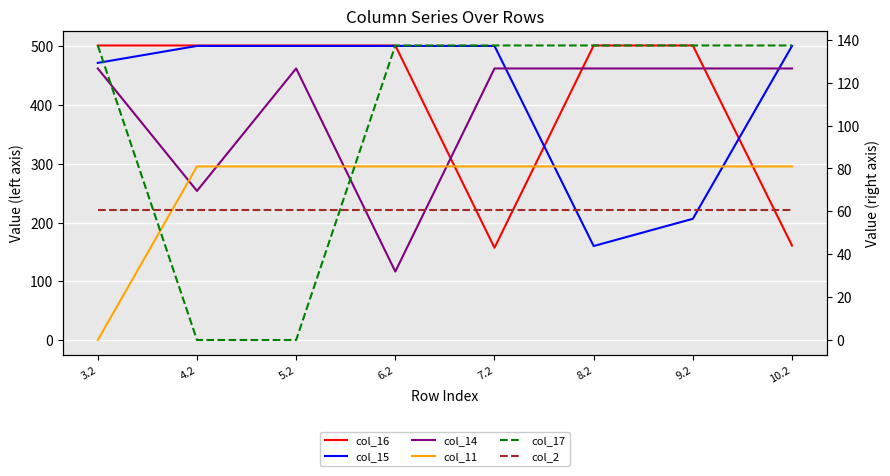

How many intersections are there between col_17 and col_2?

2